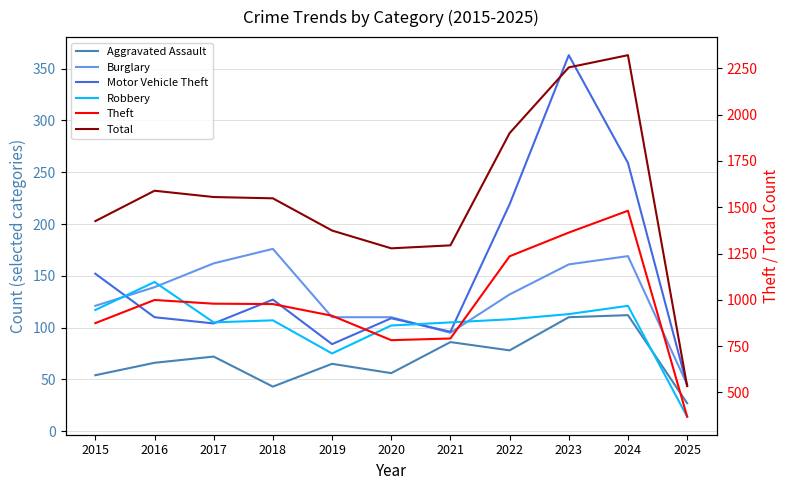

True or false: Theft and Burglary cross at least once.

False